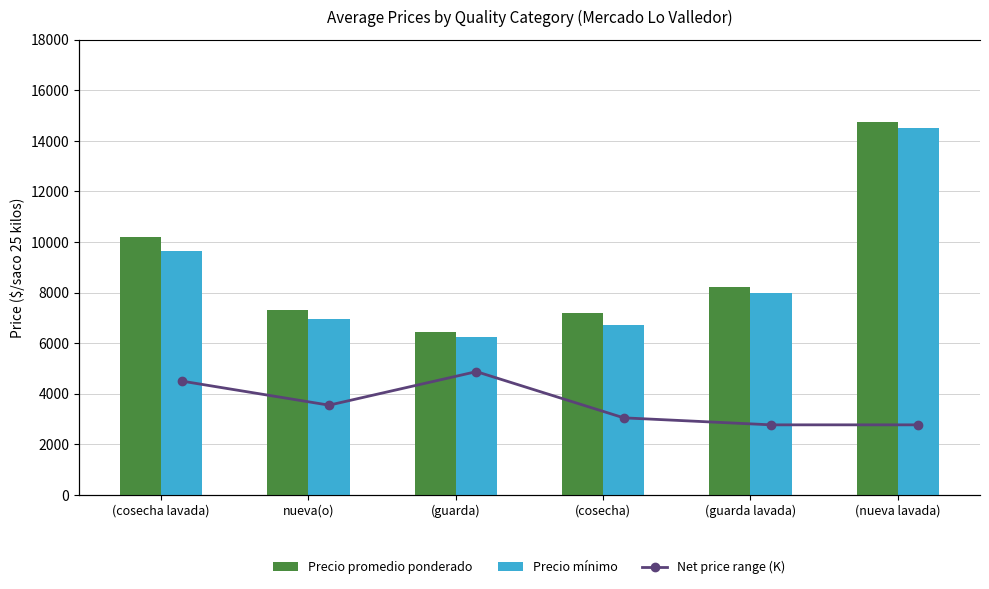

Is the value of Precio promedio ponderado at nueva(o) greater than the value of Precio mínimo at (cosecha)?

Yes